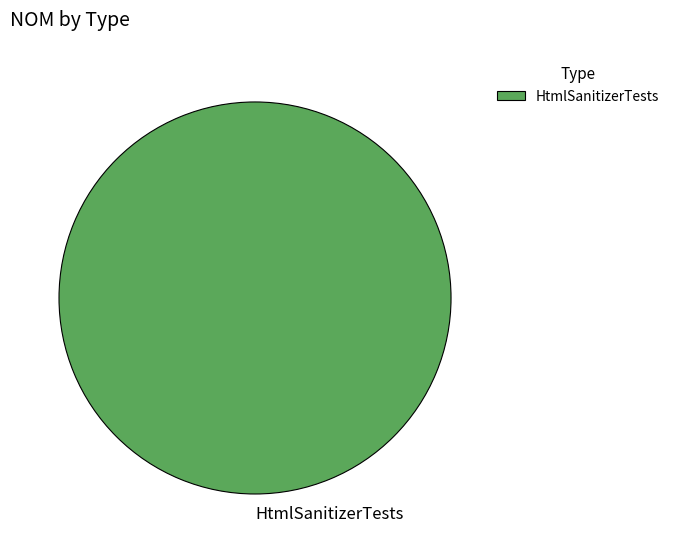

Rank the categories by value from highest to lowest.

HtmlSanitizerTests